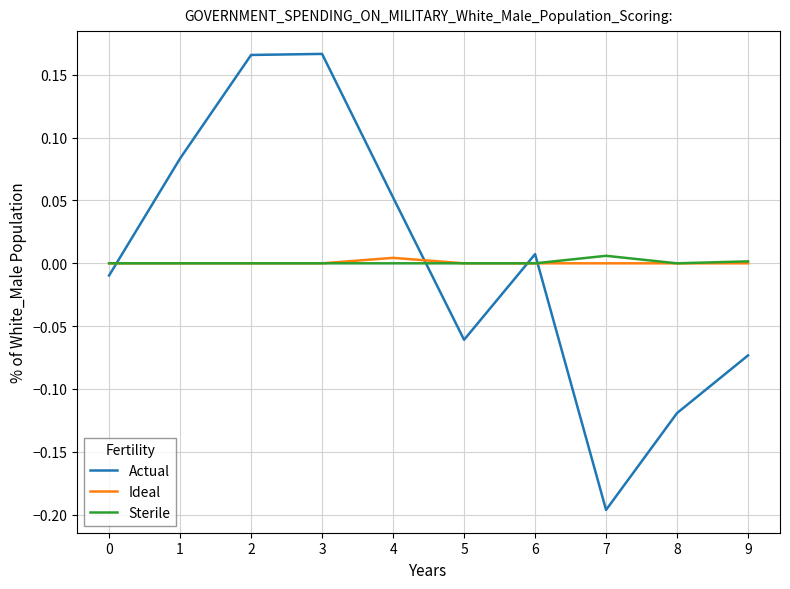

Which series has the largest range (max minus min)?

Actual